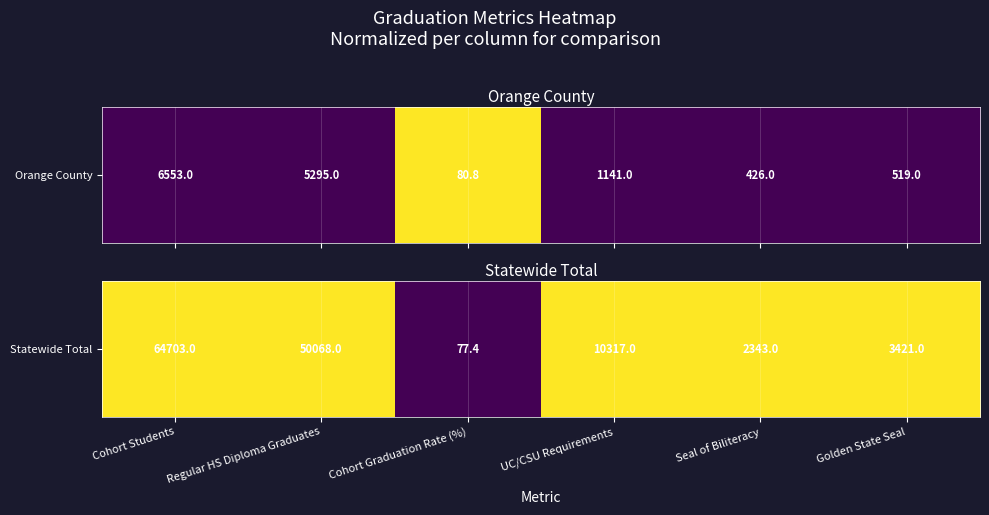

What is the difference between the values at Seal of Biliteracy and Cohort Graduation Rate (%)?

1